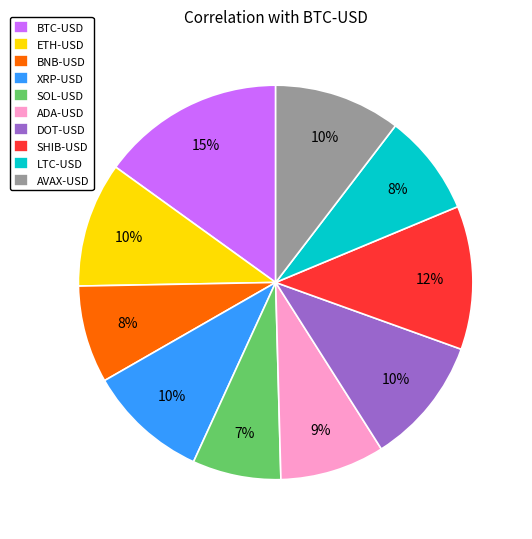

Which slice is the largest?

BTC-USD